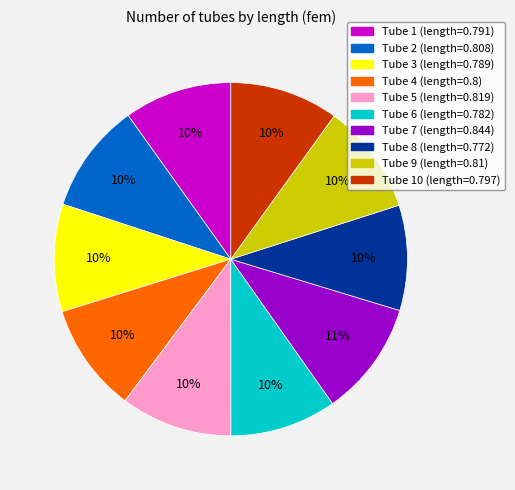

Count the number of slices in the pie.

10